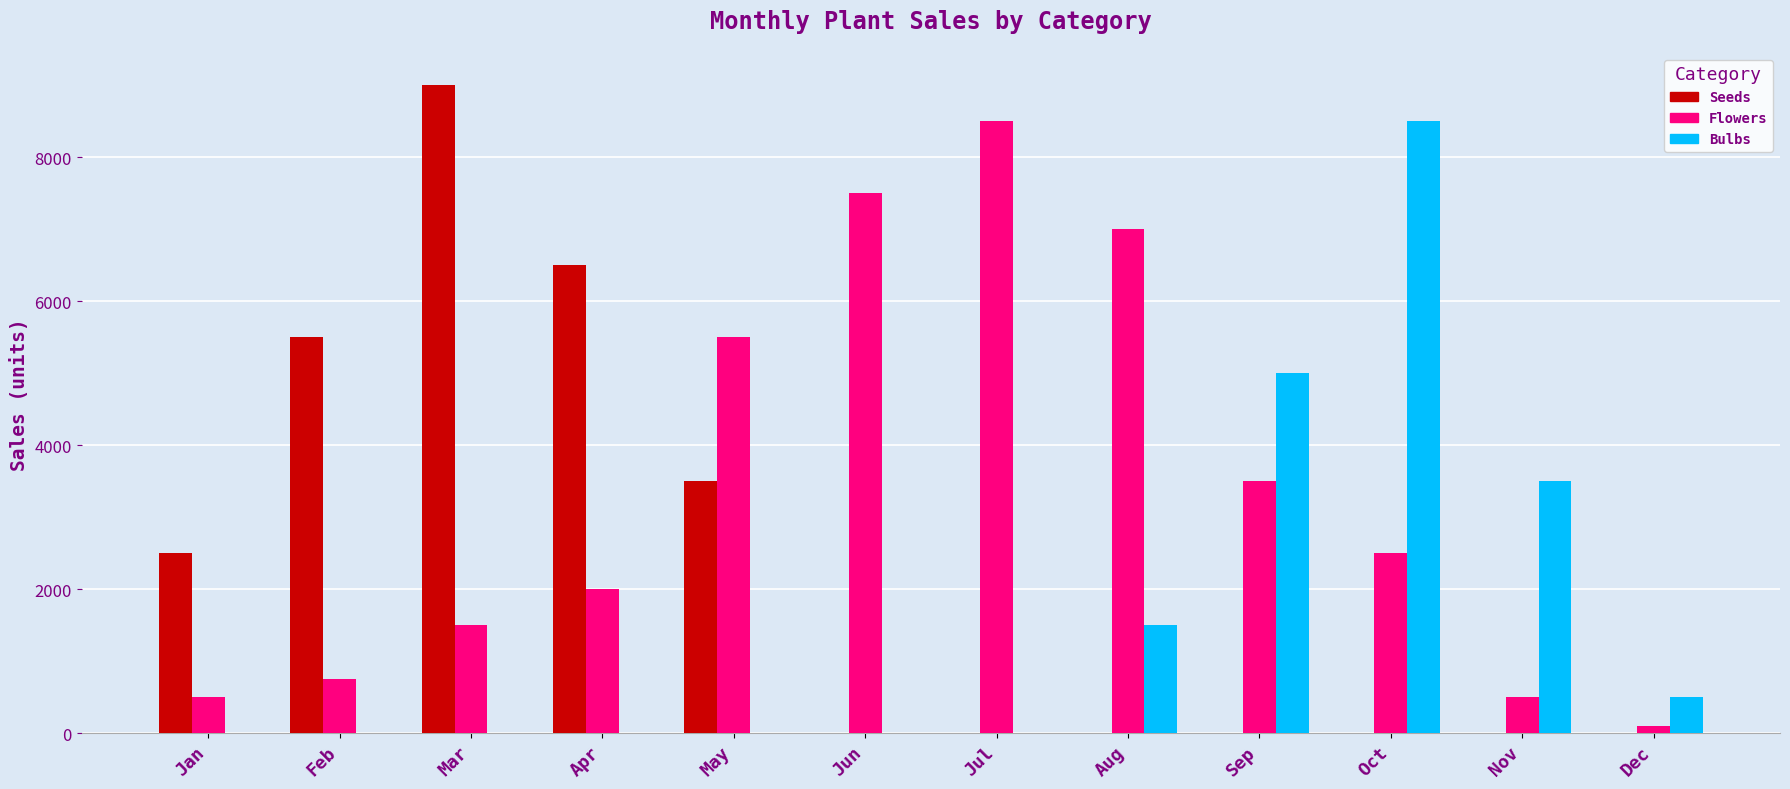

Which series has the largest range (max minus min)?

Seeds